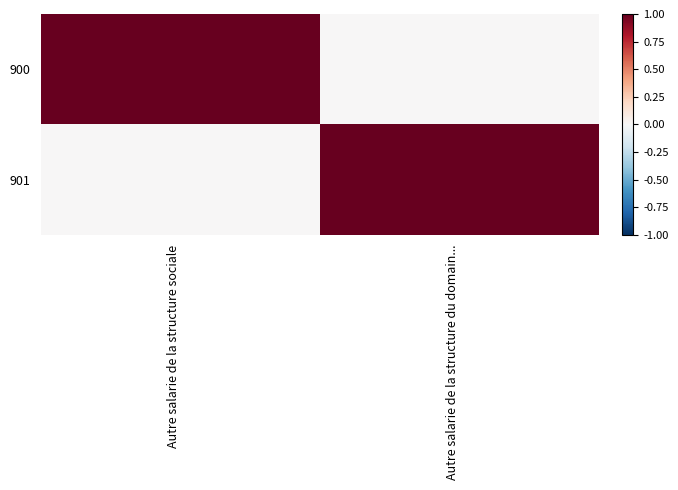

Rank the series at Autre salarie de la structure sociale from lowest to highest value.

901, 900